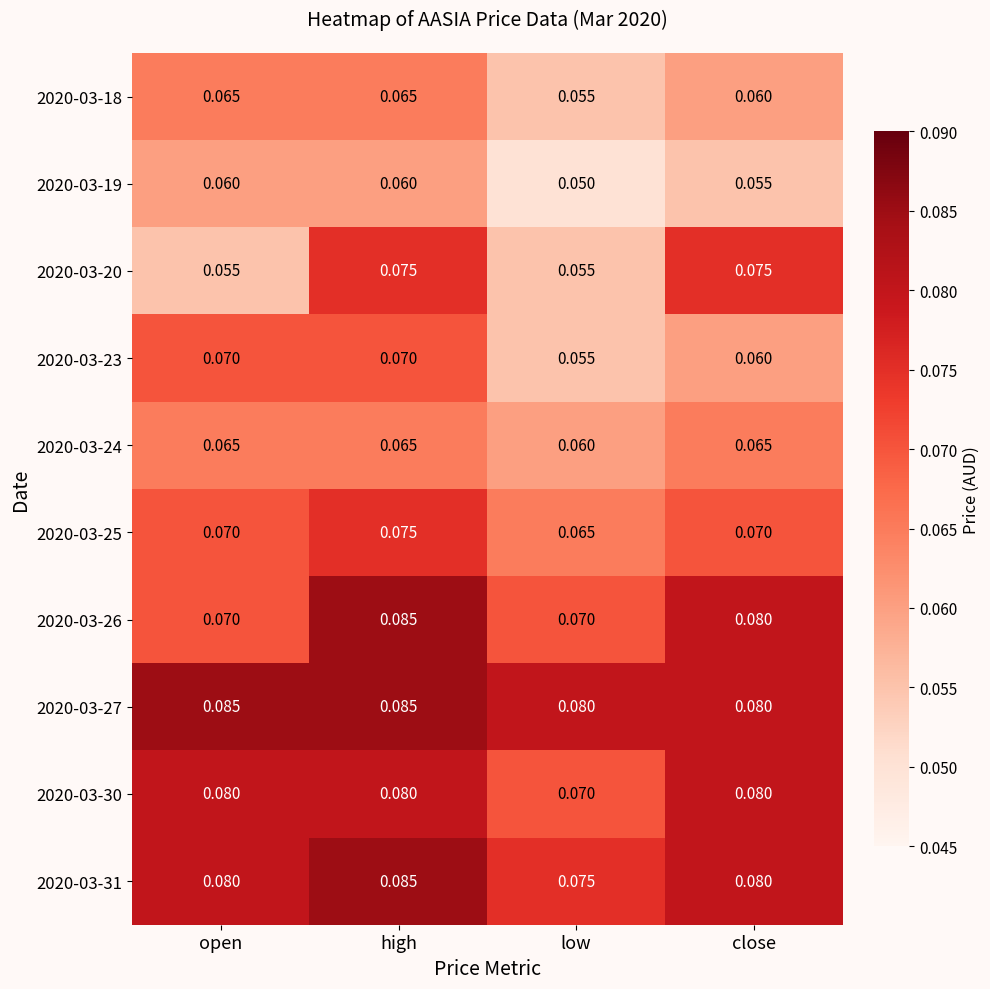

At which category is the sum across all series the highest?

high